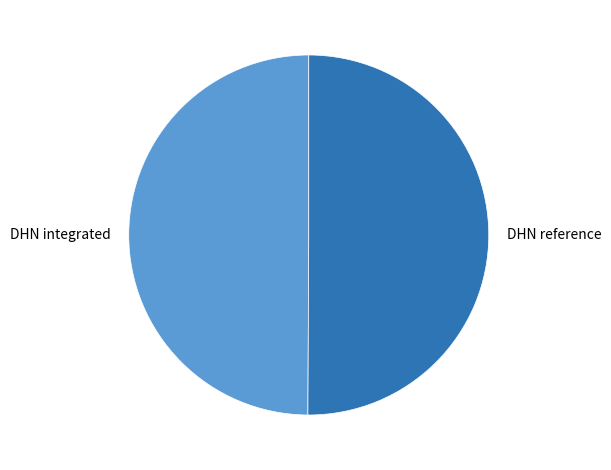

Is it true that DHN reference is 61% of the pie?

False